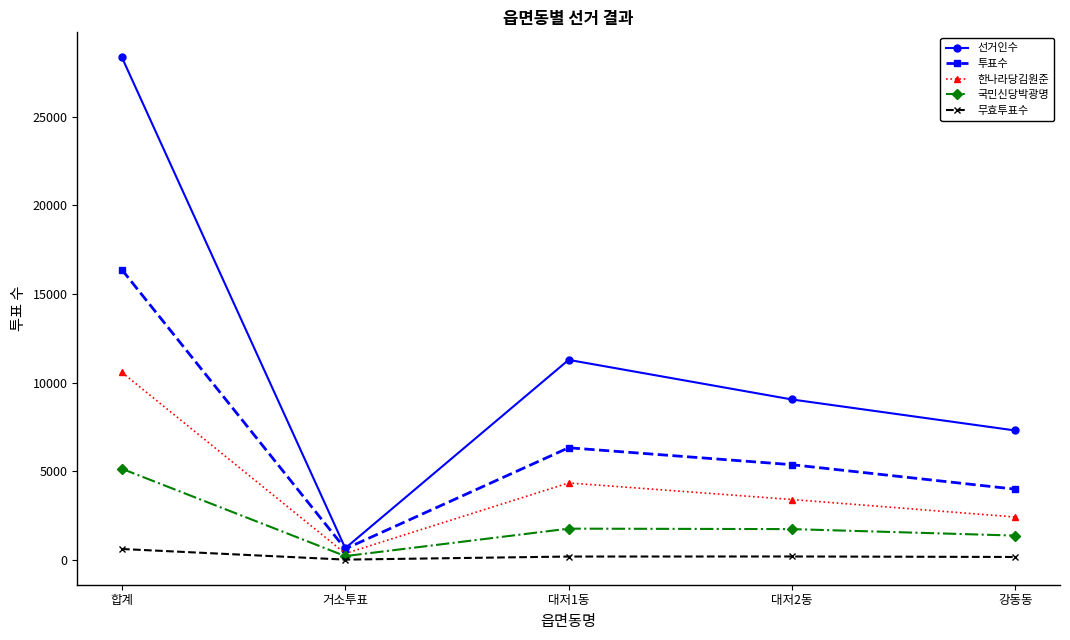

Which label corresponds to the largest value in the chart?

합계